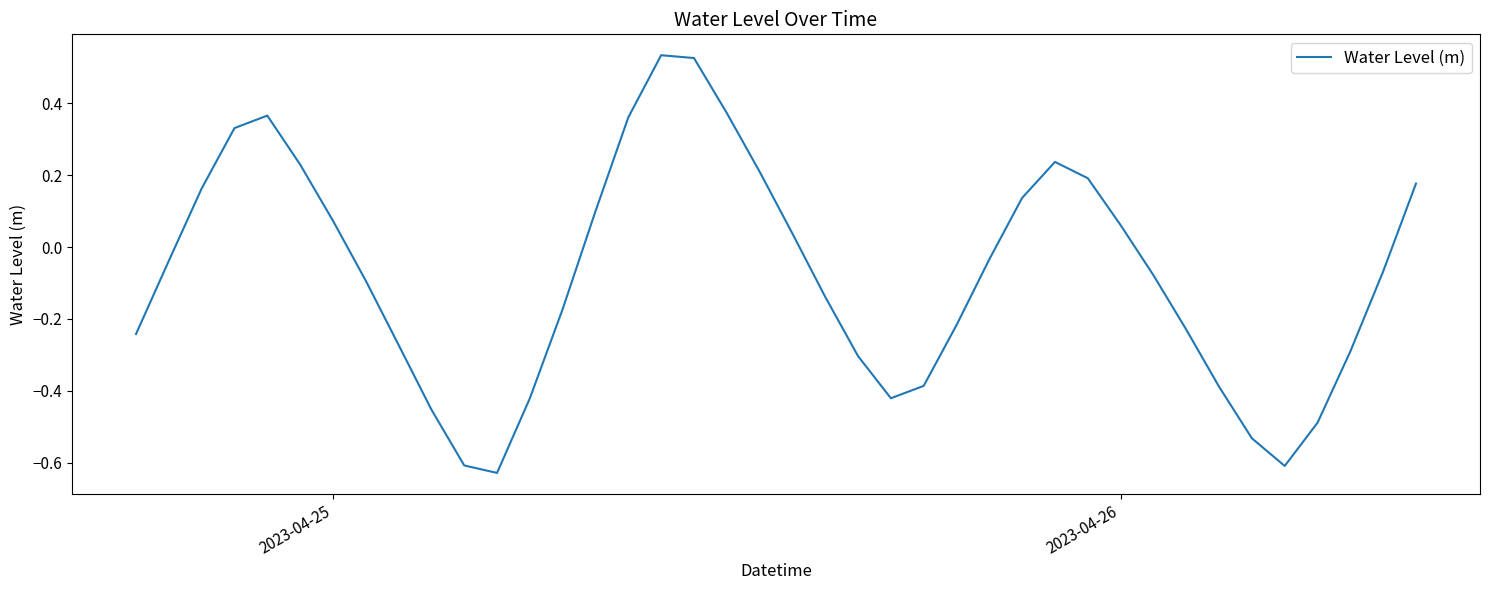

What is the difference between the maximum and minimum values?

1.2